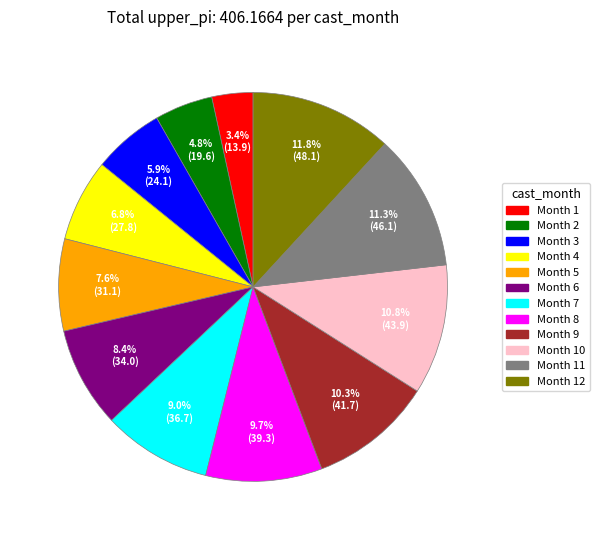

Which has a higher value, Month 4 or Month 2?

Month 4